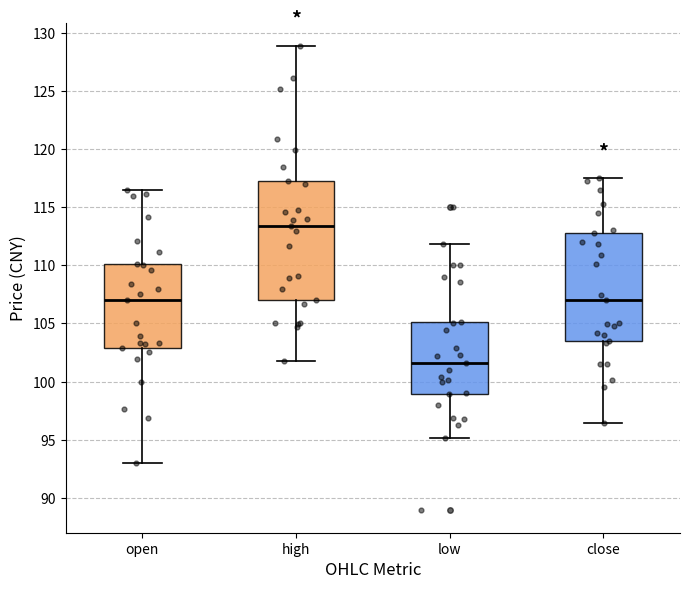

Comparing the boxes themselves (not the whiskers), which one is the tallest?

high